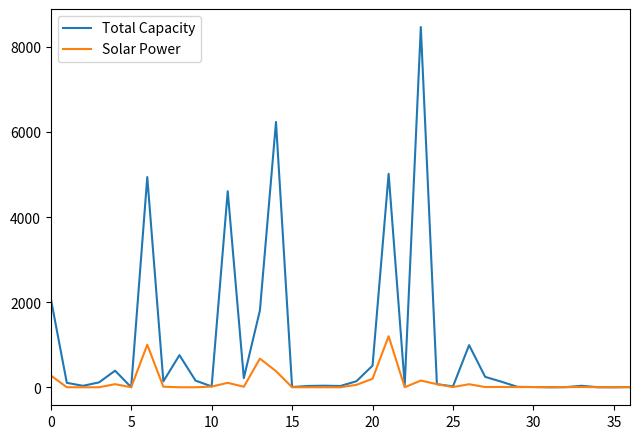

Which series has the largest total across all categories?

Total Capacity